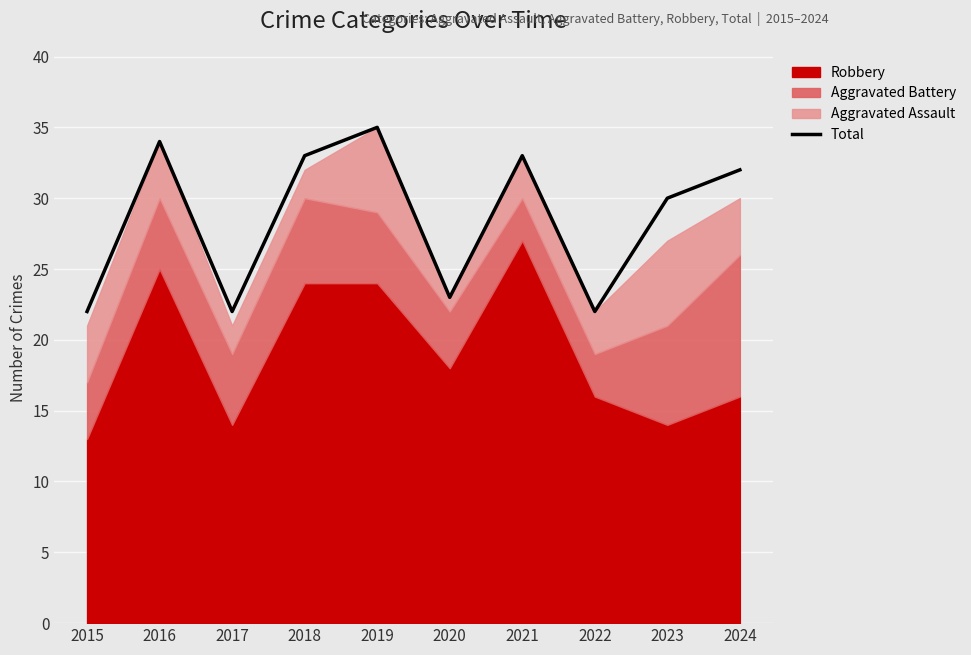

What is the sum of all values?

286